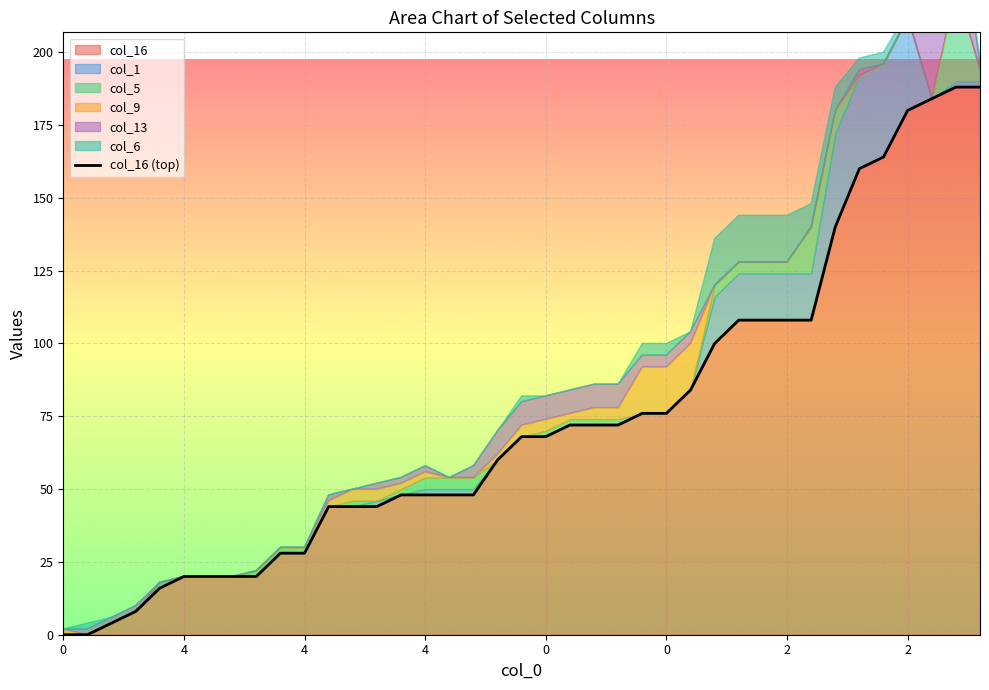

Count the number of categories in the chart.

39